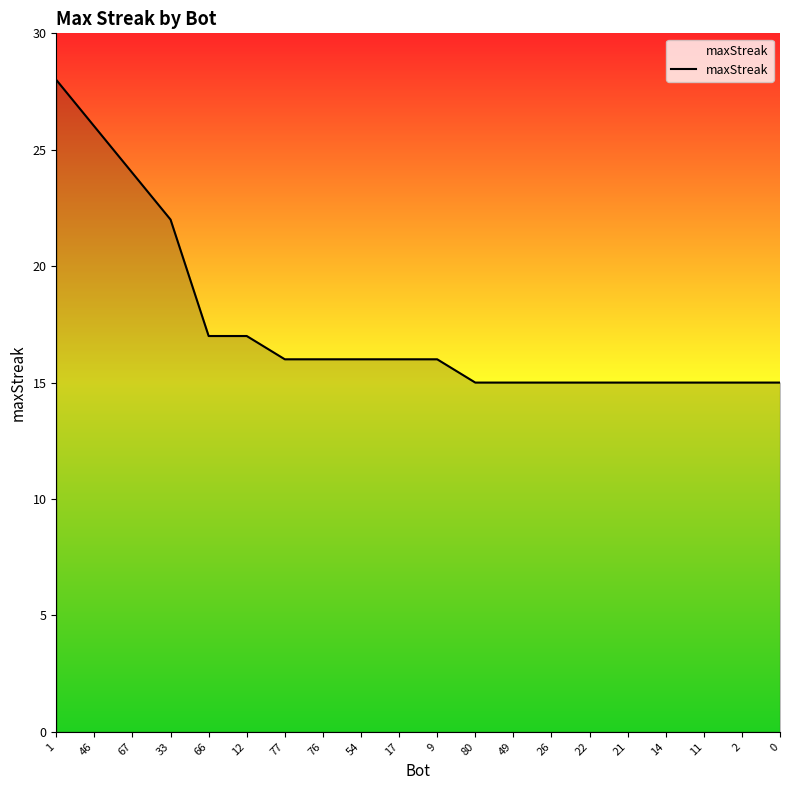

Is it true that the value at 80 is 15?

True